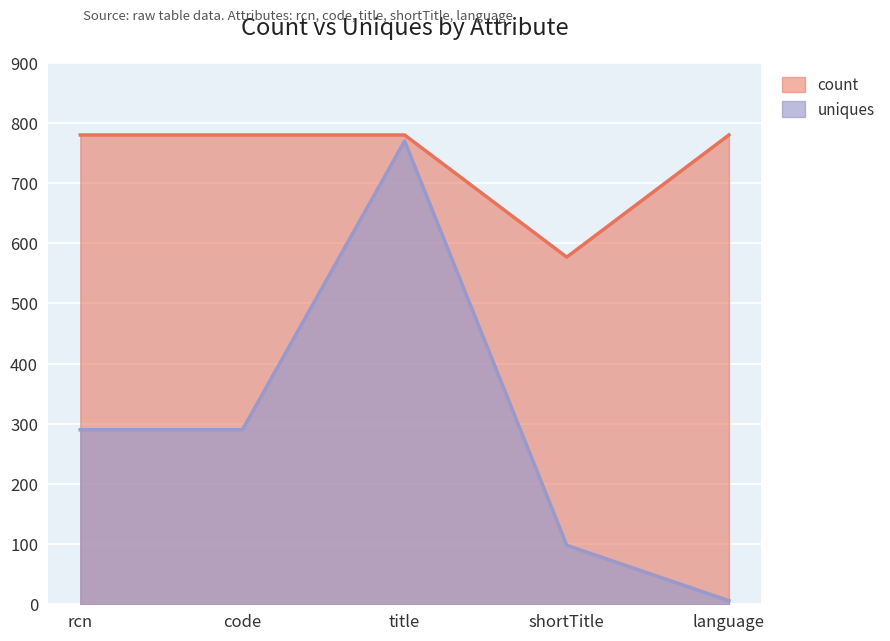

True or false: count and uniques intersect in this chart.

False